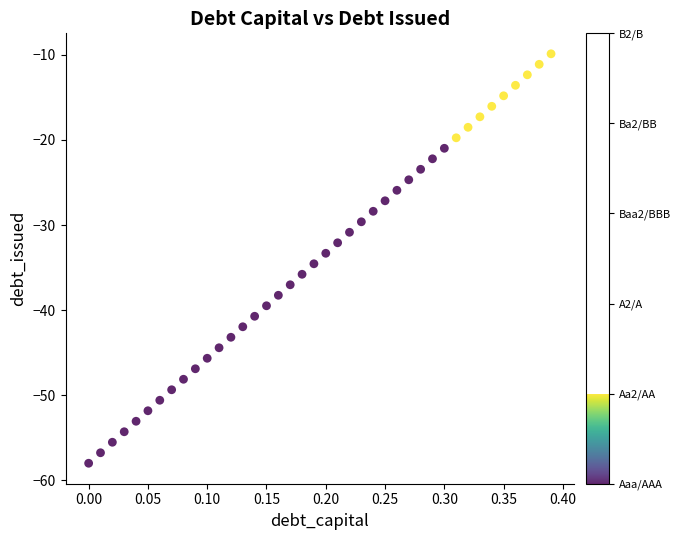

What is the range of X values (max minus min)?

0.4